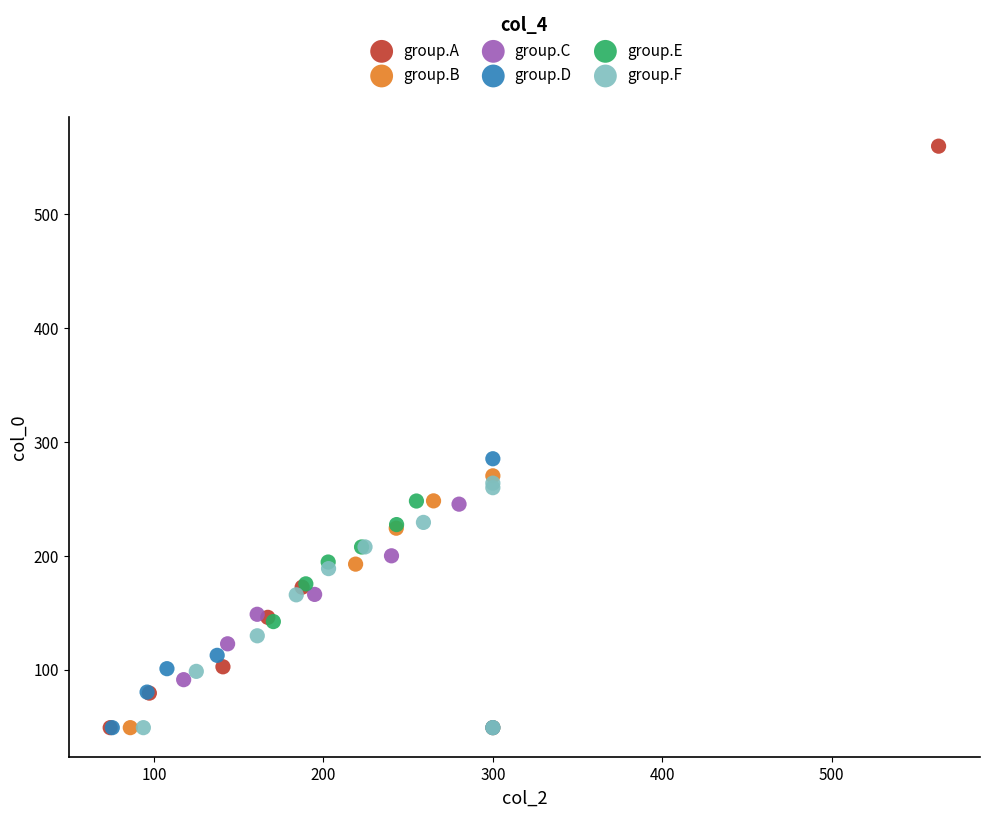

Which series contains the highest Y value?

group.A